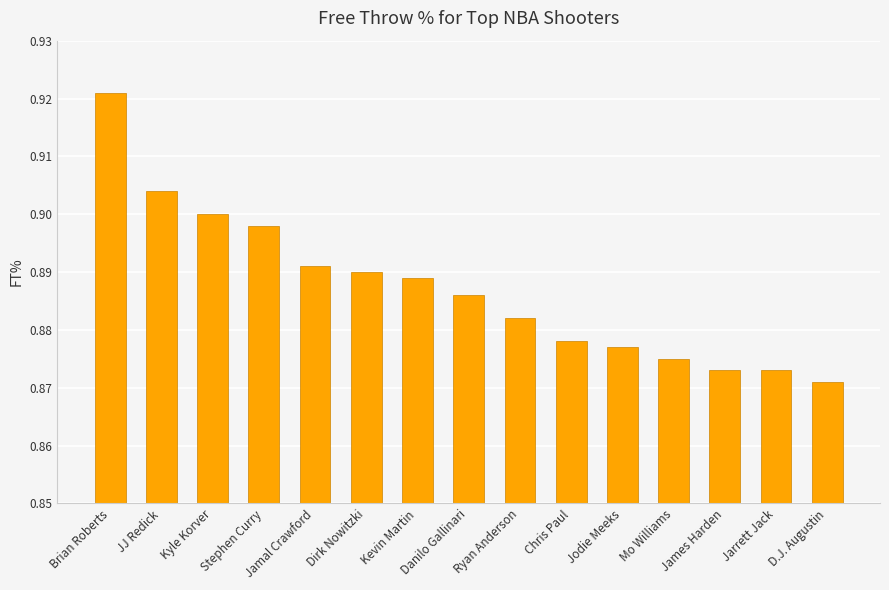

What is the label of the 15th bar from the right?

Brian Roberts